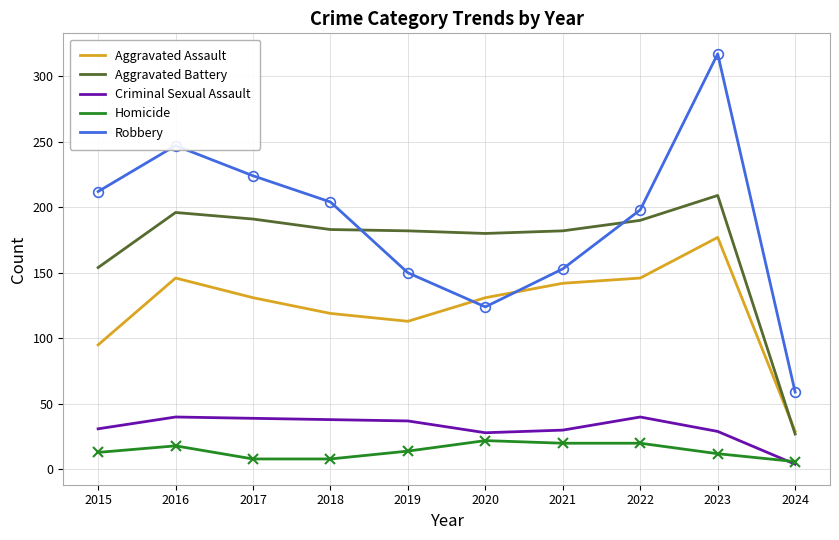

Which series has the largest range (max minus min)?

Robbery